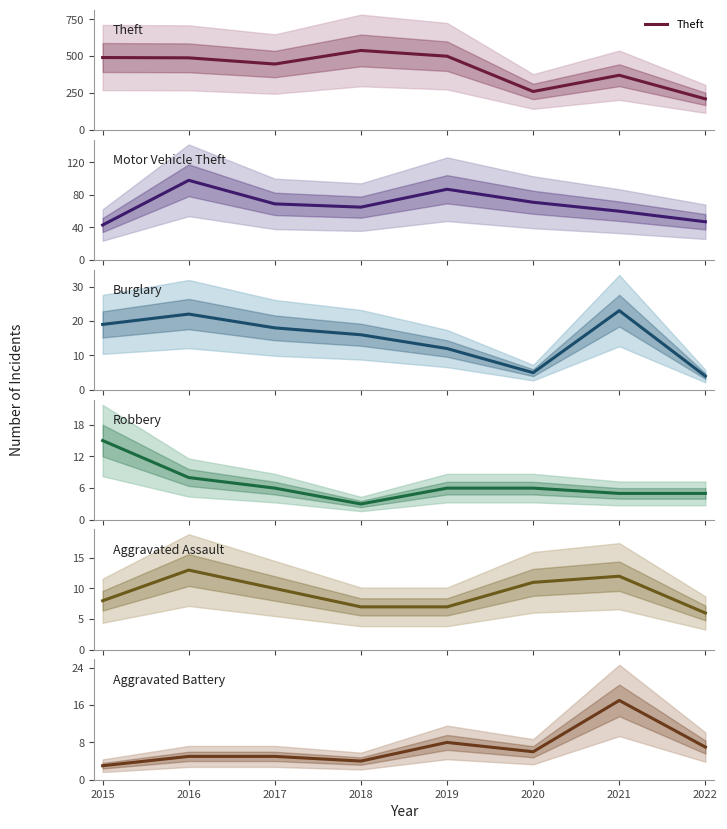

How many data points in Aggravated Assault are less than 10?

4